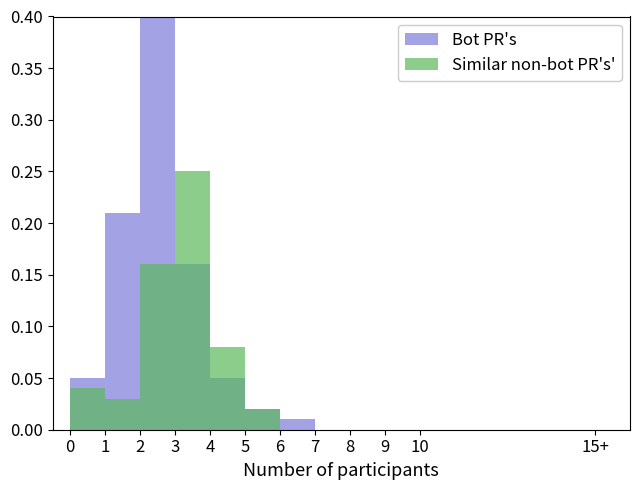

The Similar non-bot PR's' series shows 0.1 at 6. True or false?

False